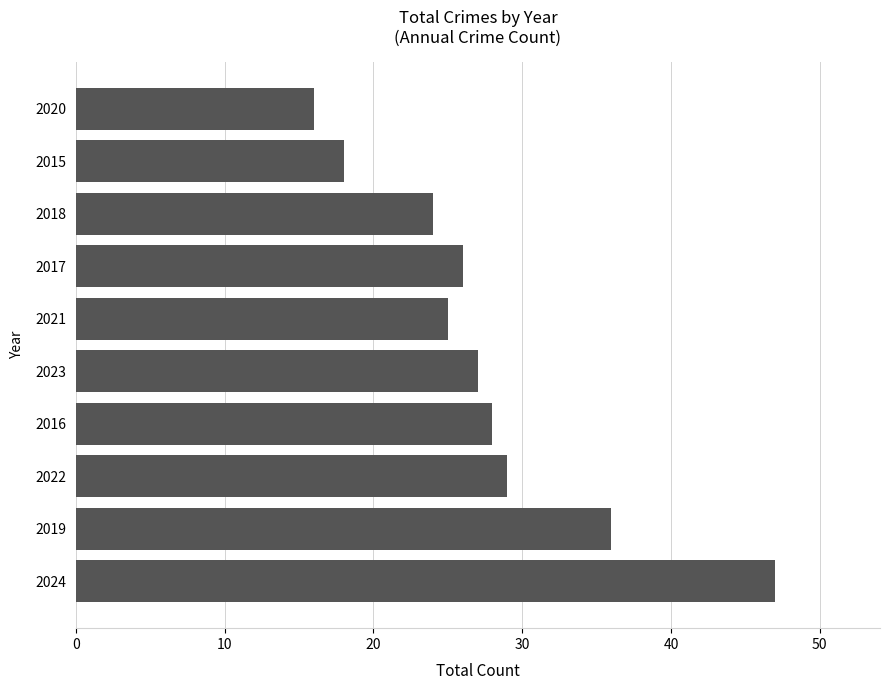

True or false: the data shows 26 at 2015.

False